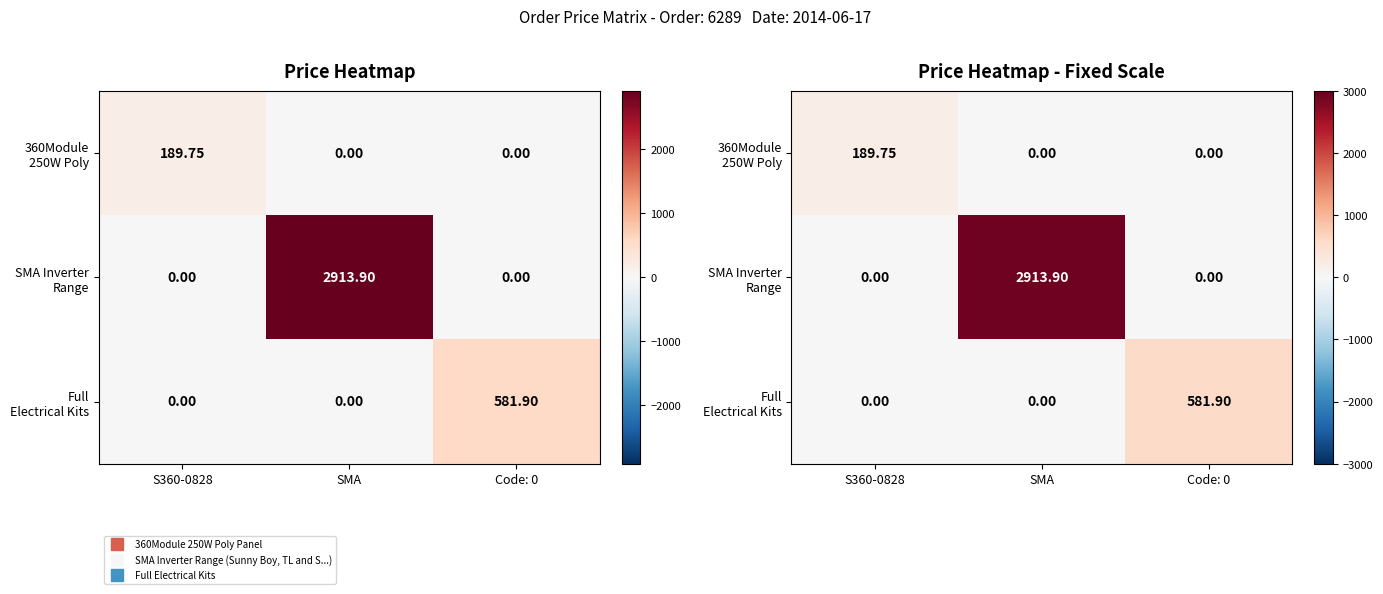

What is the difference between the highest and lowest values at S360-0828?

189.8